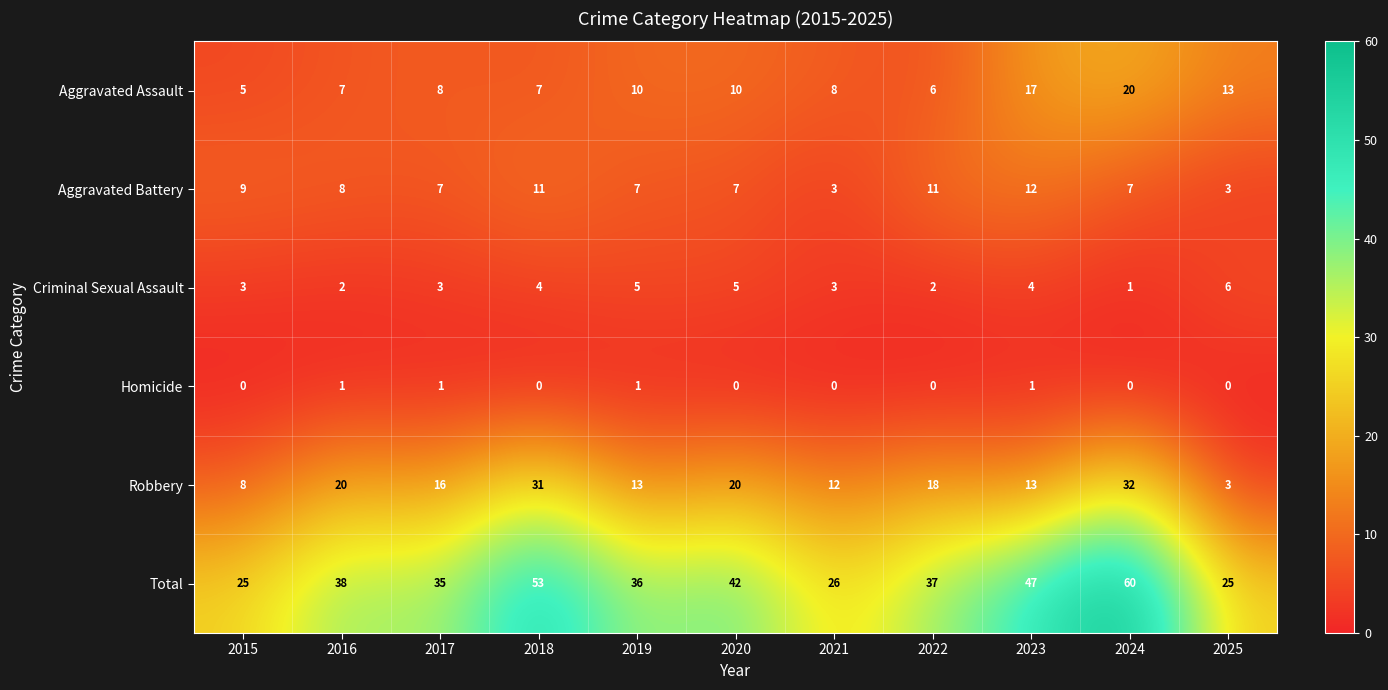

True or false: Criminal Sexual Assault has a value of 5 at 2021.

False